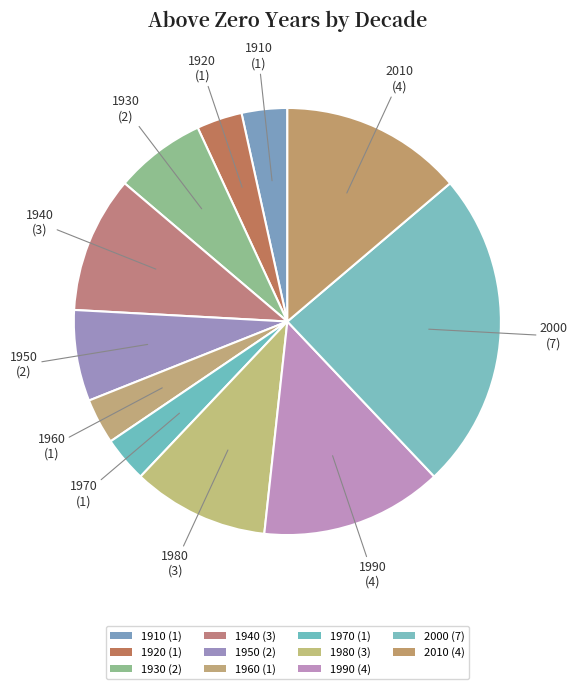

Count the number of slices in the pie.

11